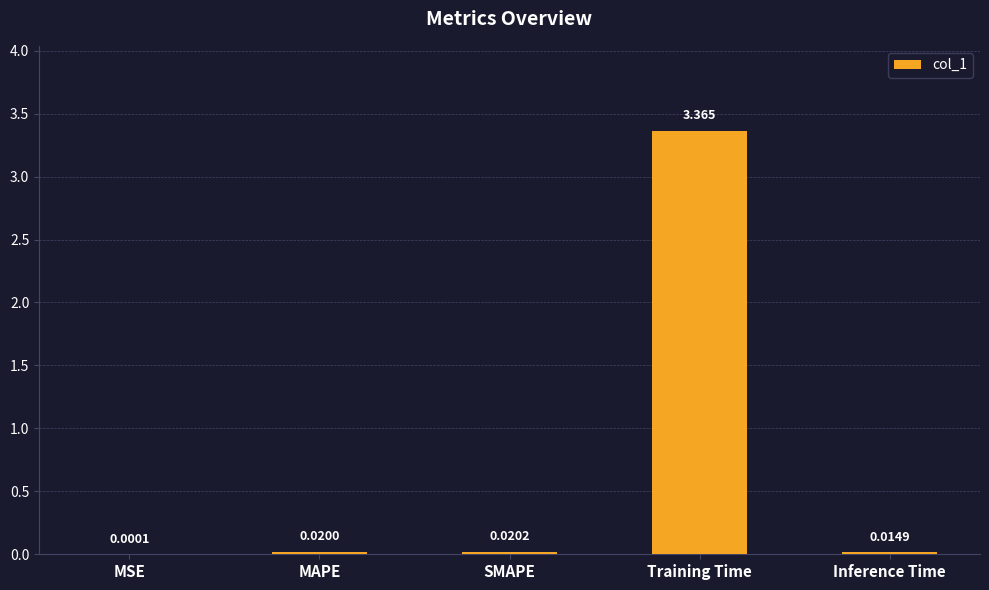

At which category does the chart reach its peak across all series?

Training Time